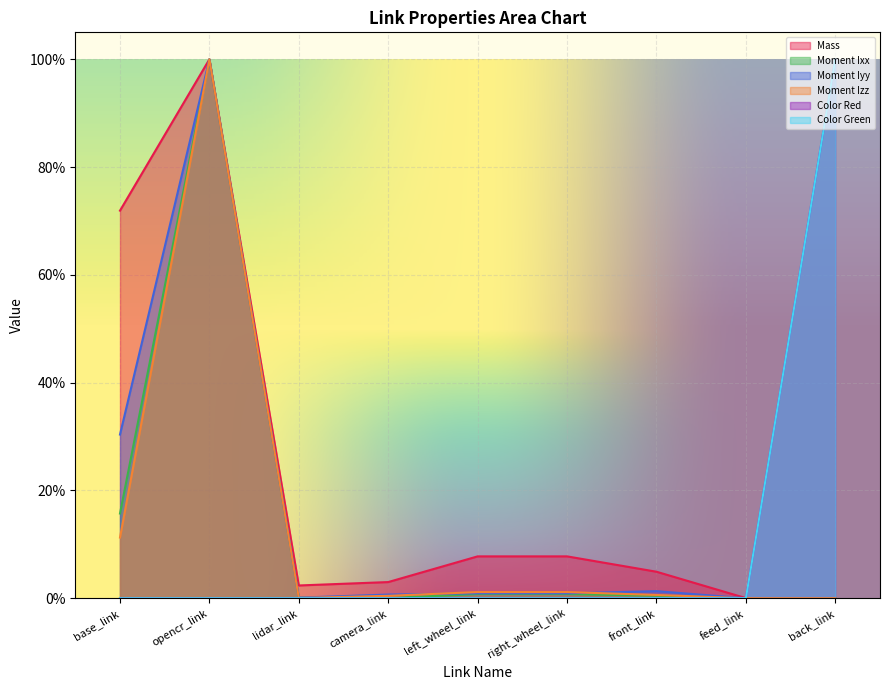

Reading left to right, extract all data points from this chart.

Mass: base_link=0.7	opencr_link=1.0	lidar_link=0.0	camera_link=0.0	left_wheel_link=0.1	right_wheel_link=0.1	front_link=0.0	feed_link=0.0	back_link=0.0
Moment Ixx: base_link=0.2	opencr_link=1.0	lidar_link=0.0	camera_link=0.0	left_wheel_link=0.0	right_wheel_link=0.0	front_link=0.0	feed_link=0.0	back_link=0.0
Moment Iyy: base_link=0.3	opencr_link=1.0	lidar_link=0.0	camera_link=0.0	left_wheel_link=0.0	right_wheel_link=0.0	front_link=0.0	feed_link=0.0	back_link=0.0
Moment Izz: base_link=0.1	opencr_link=1.0	lidar_link=0.0	camera_link=0.0	left_wheel_link=0.0	right_wheel_link=0.0	front_link=0.0	feed_link=0.0	back_link=0.0
Color Red: base_link=0.0	opencr_link=0.0	lidar_link=0.0	camera_link=0.0	left_wheel_link=0.0	right_wheel_link=0.0	front_link=0.0	feed_link=0.0	back_link=1.0
Color Green: base_link=0.0	opencr_link=0.0	lidar_link=0.0	camera_link=0.0	left_wheel_link=0.0	right_wheel_link=0.0	front_link=0.0	feed_link=0.0	back_link=1.0